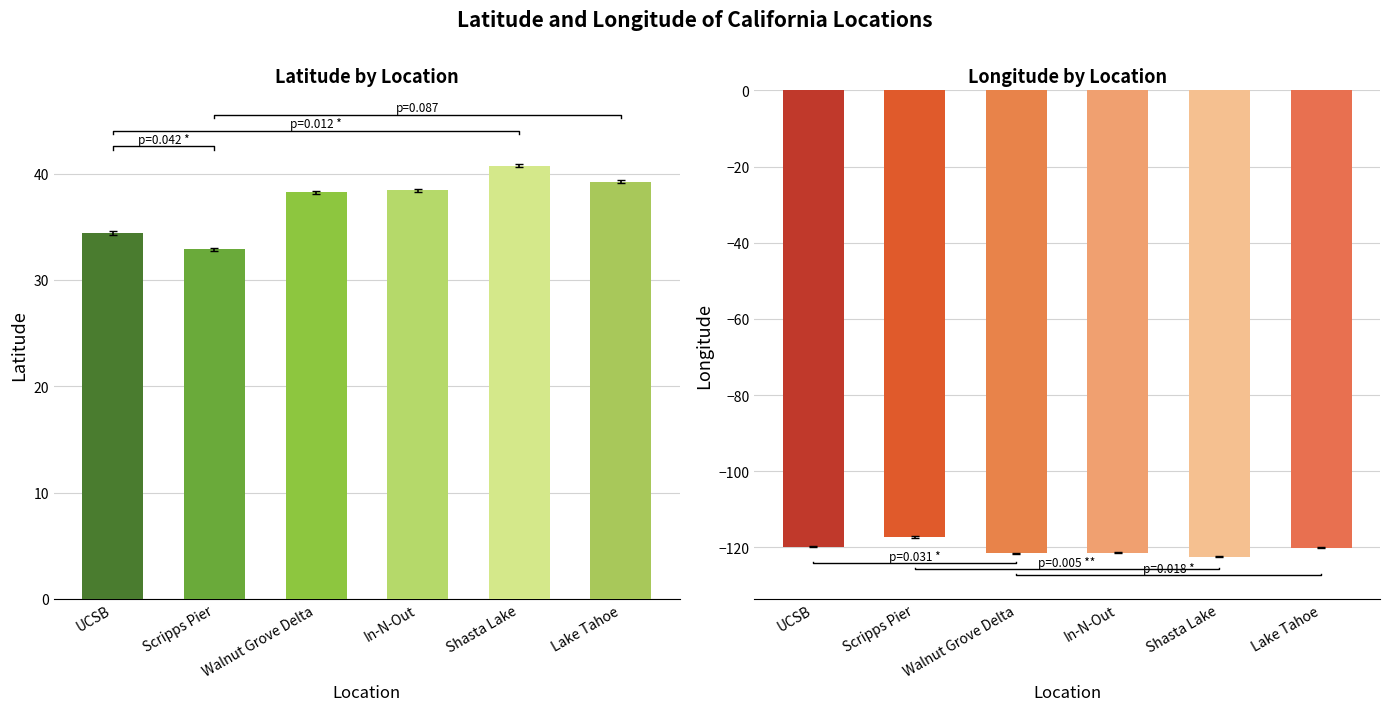

How many values in the Latitude series are below 38?

2